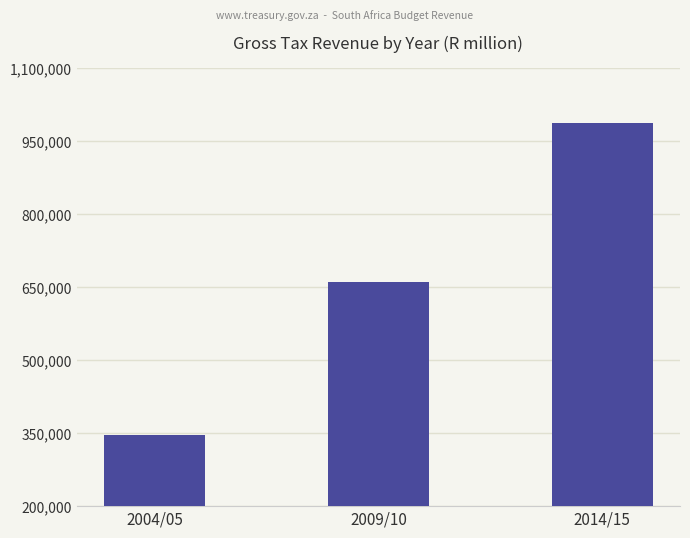

What is the label of the 1st bar from the left?

2004/05